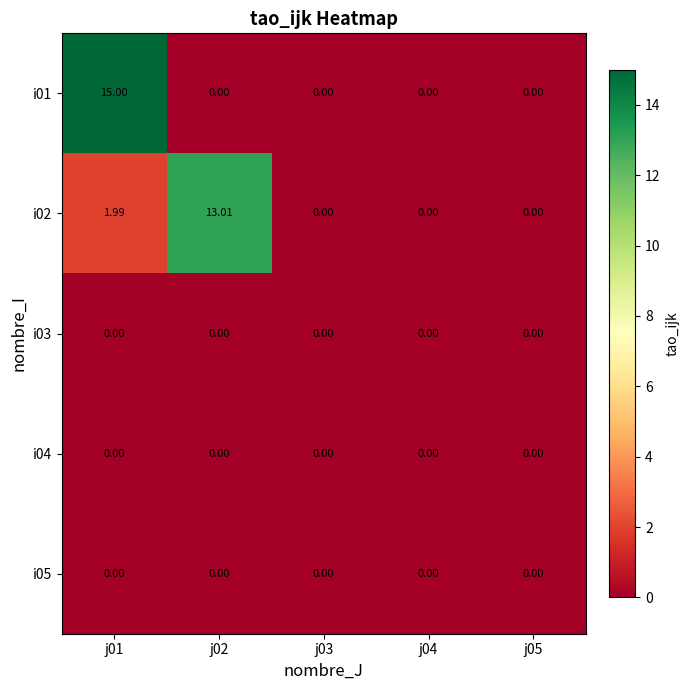

Reading left to right, list all the values displayed in this chart.

i01: j01=15.0	j02=0.0	j03=0.0	j04=0.0	j05=0.0
i02: j01=2.0	j02=13.0	j03=0.0	j04=0.0	j05=0.0
i03: j01=0.0	j02=0.0	j03=0.0	j04=0.0	j05=0.0
i04: j01=0.0	j02=0.0	j03=0.0	j04=0.0	j05=0.0
i05: j01=0.0	j02=0.0	j03=0.0	j04=0.0	j05=0.0